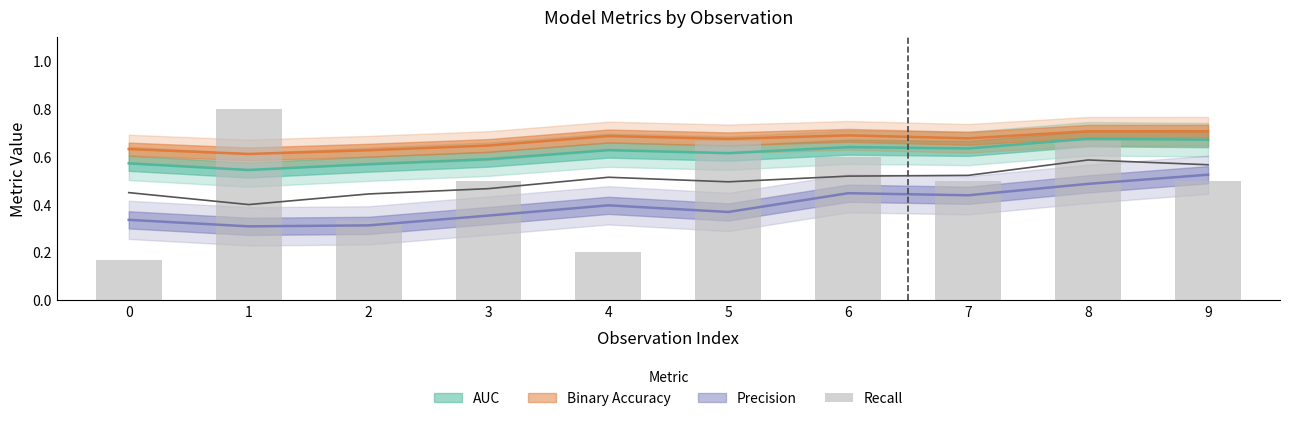

What is the sum of the values at 5 and 9?

1.2